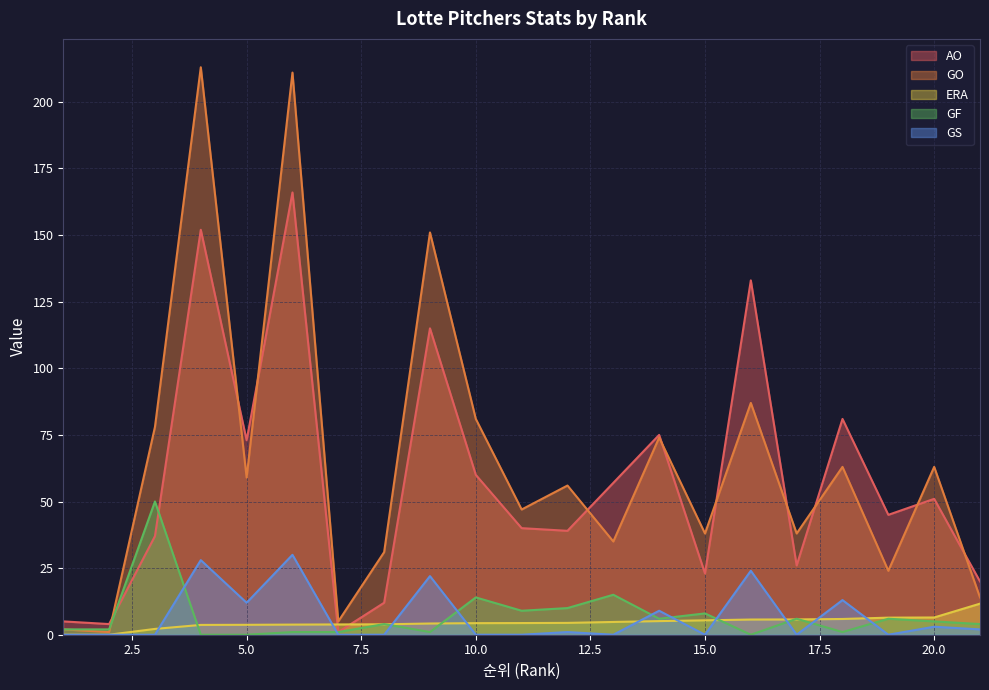

Which has a higher value, 10 or 2?

10